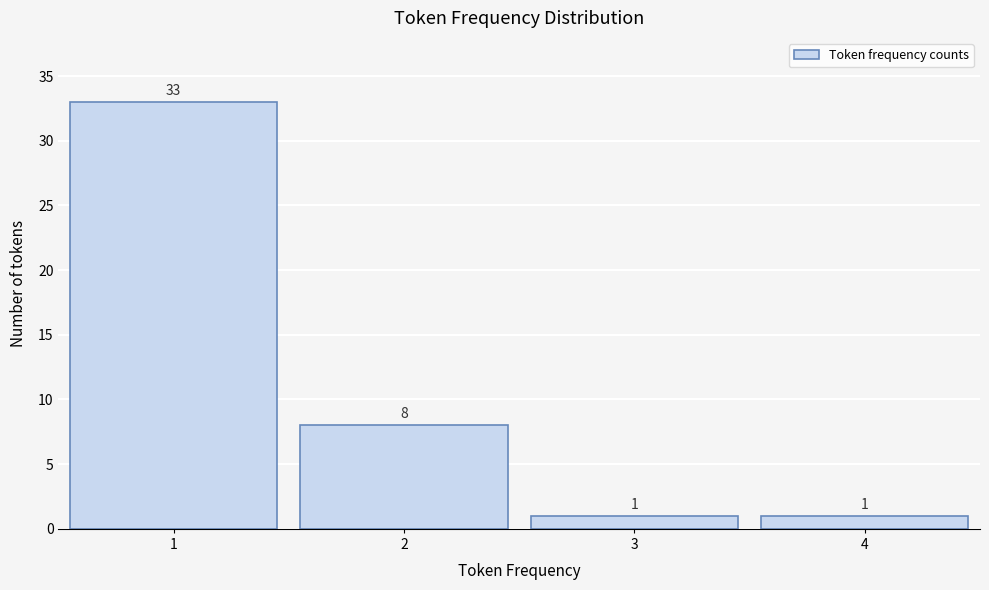

Reading left to right, extract all data points from this chart.

1=33	2=8	3=1	4=1